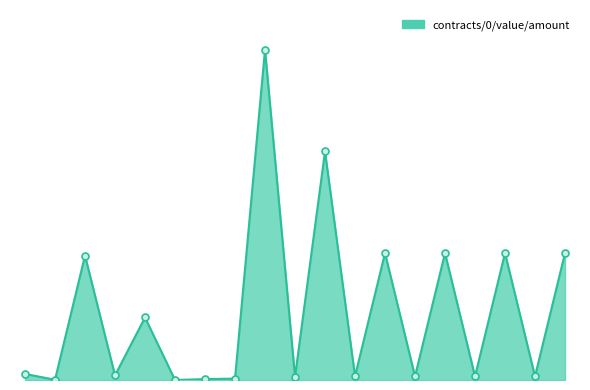

Which label corresponds to the largest value in the chart?

11